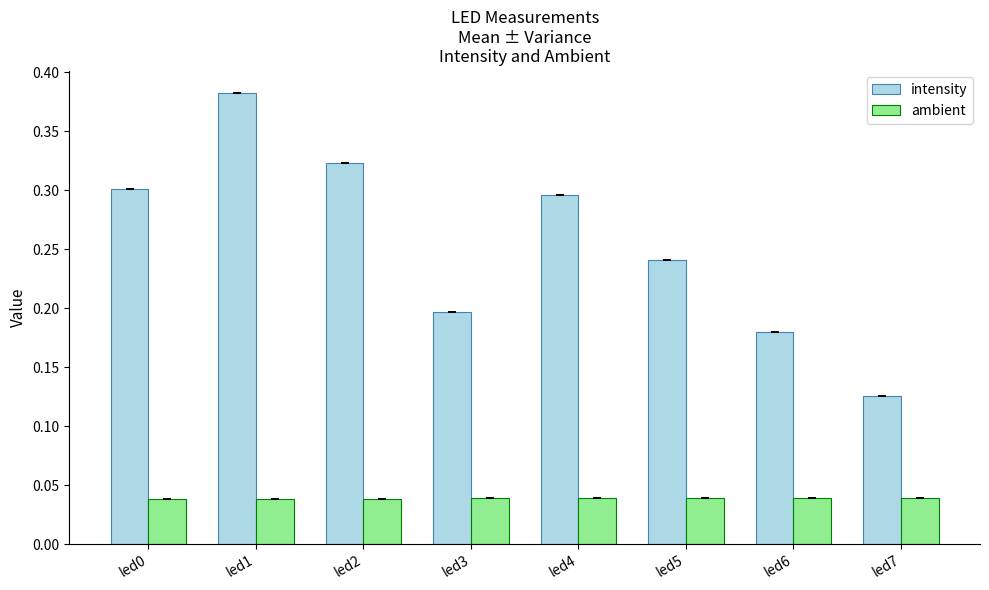

Rank the series by their average value, from highest to lowest.

intensity, ambient